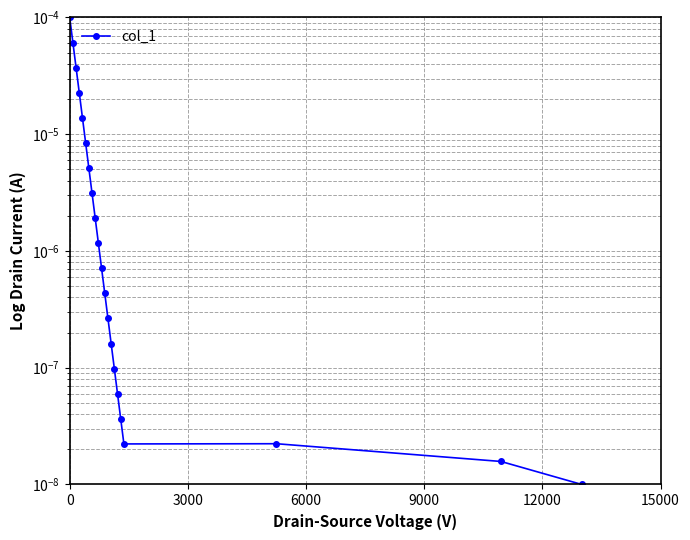

The chart shows a value of 0.0 at 19. True or false?

False